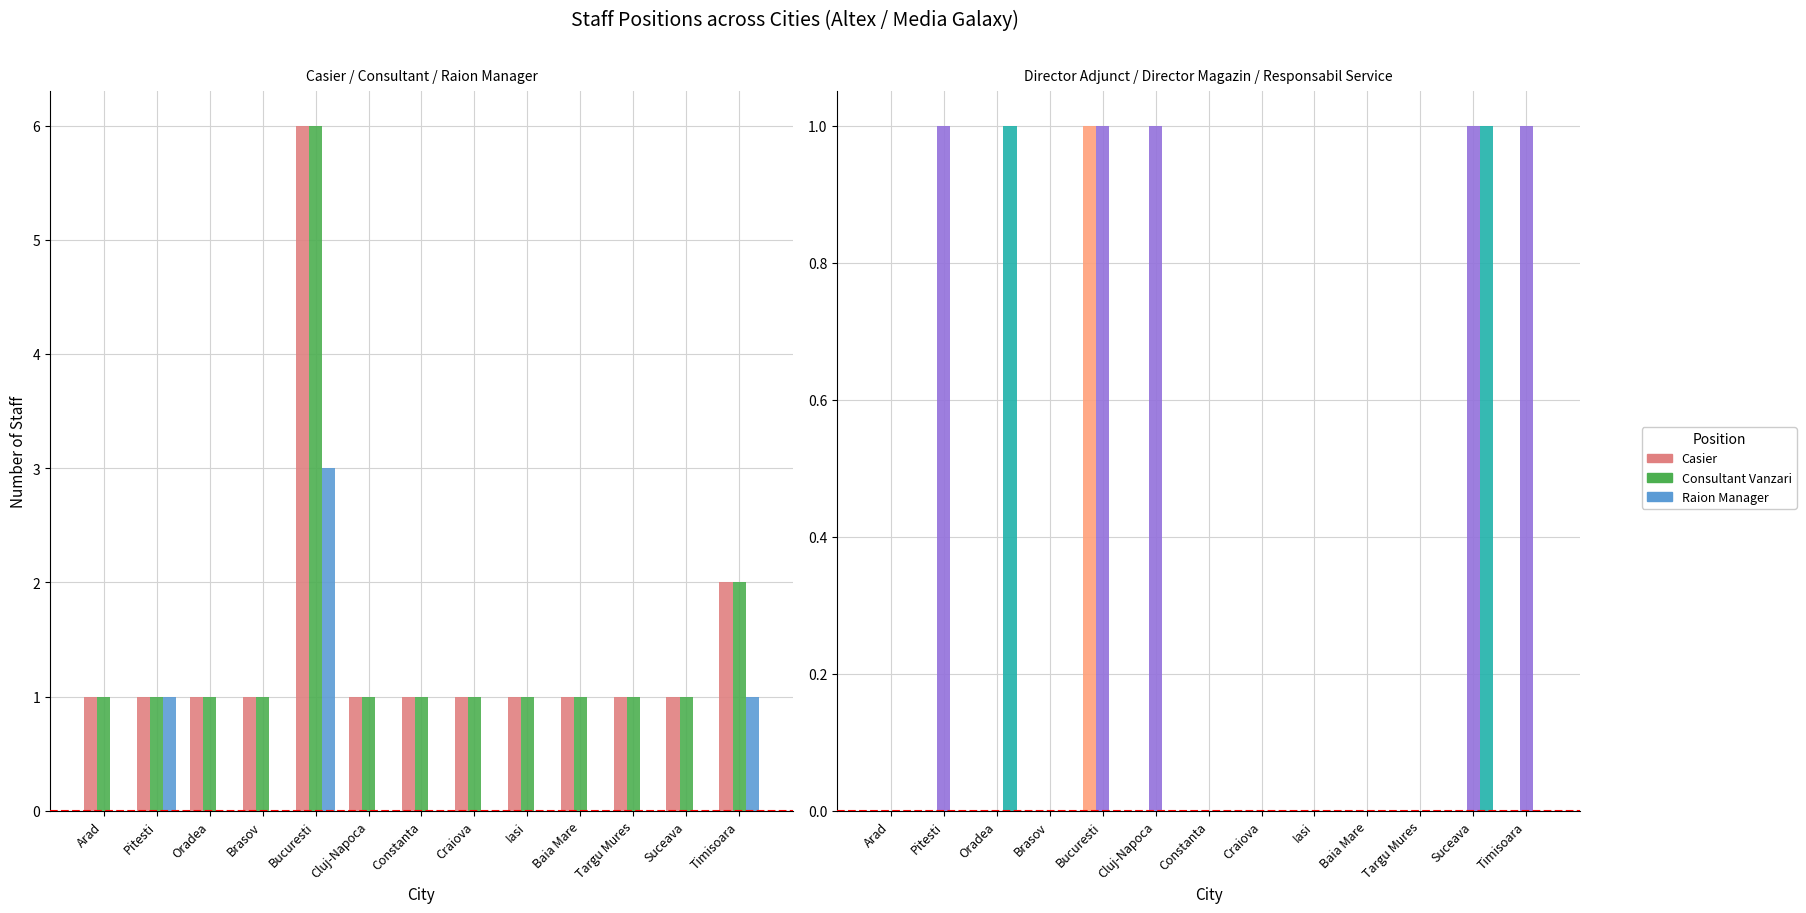

What is the difference between the maximum and second lowest values in the Raion Manager series?

3